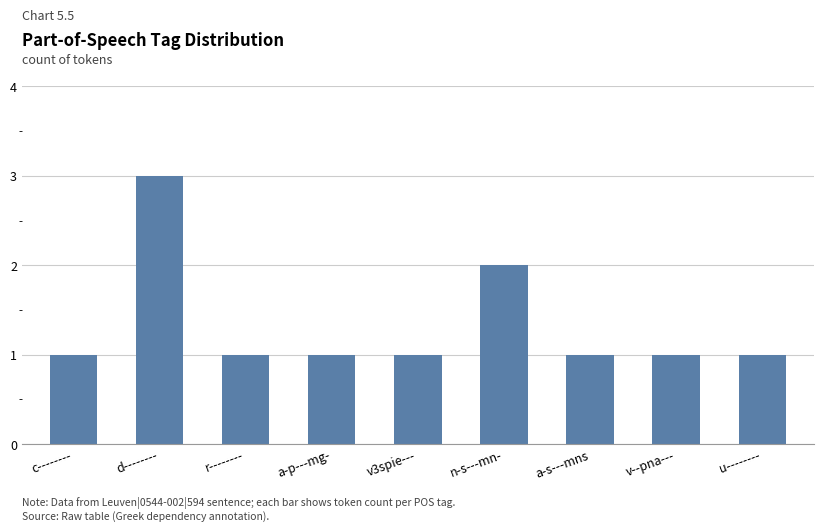

What is the sum of the values at d-------- and a-s---mns?

4